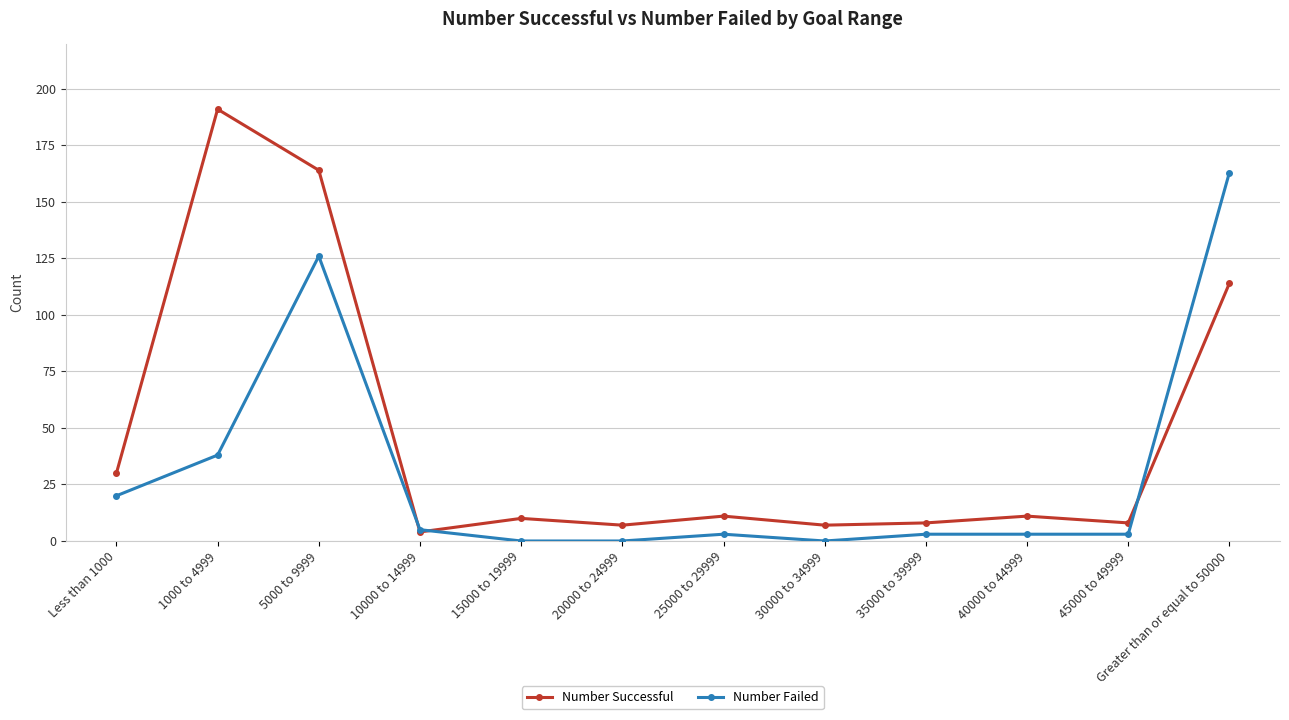

What is the difference between the second highest and second lowest values in the Number Successful series?

157